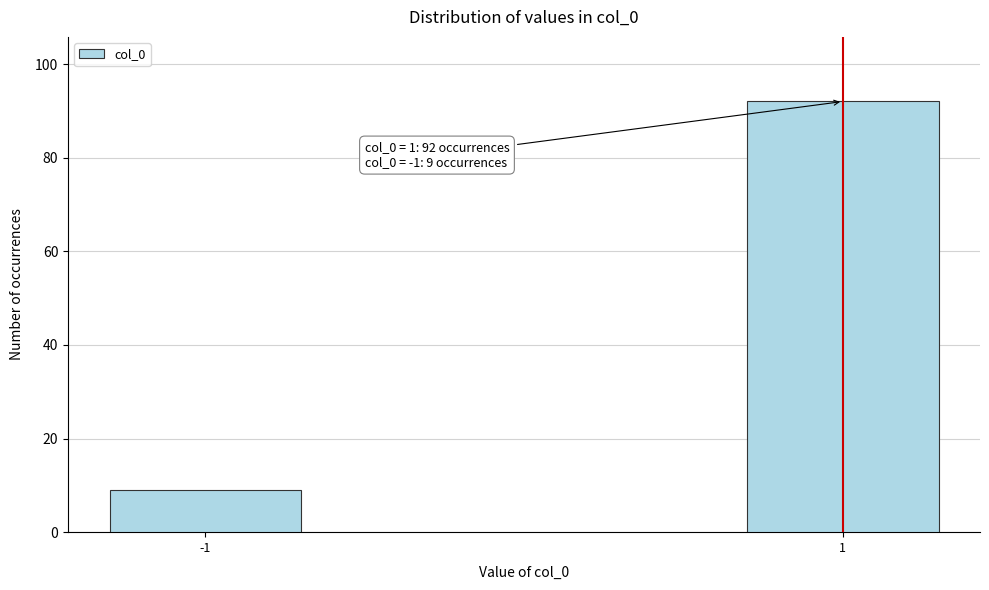

Reading left to right, what are all the values shown in this chart?

9	92